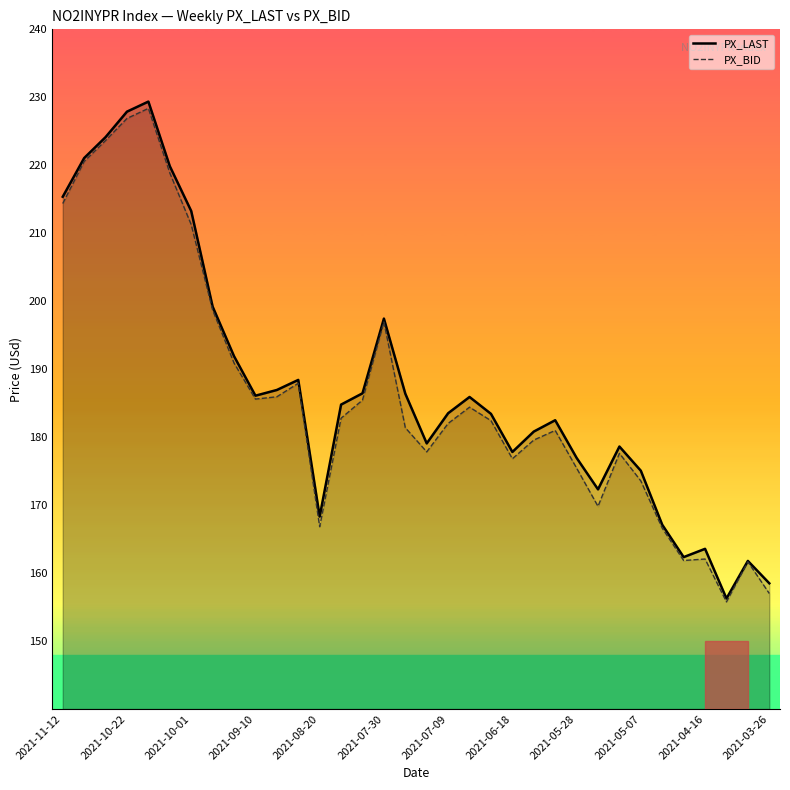

Is it true that PX_LAST equals 251.2 at 28?

False